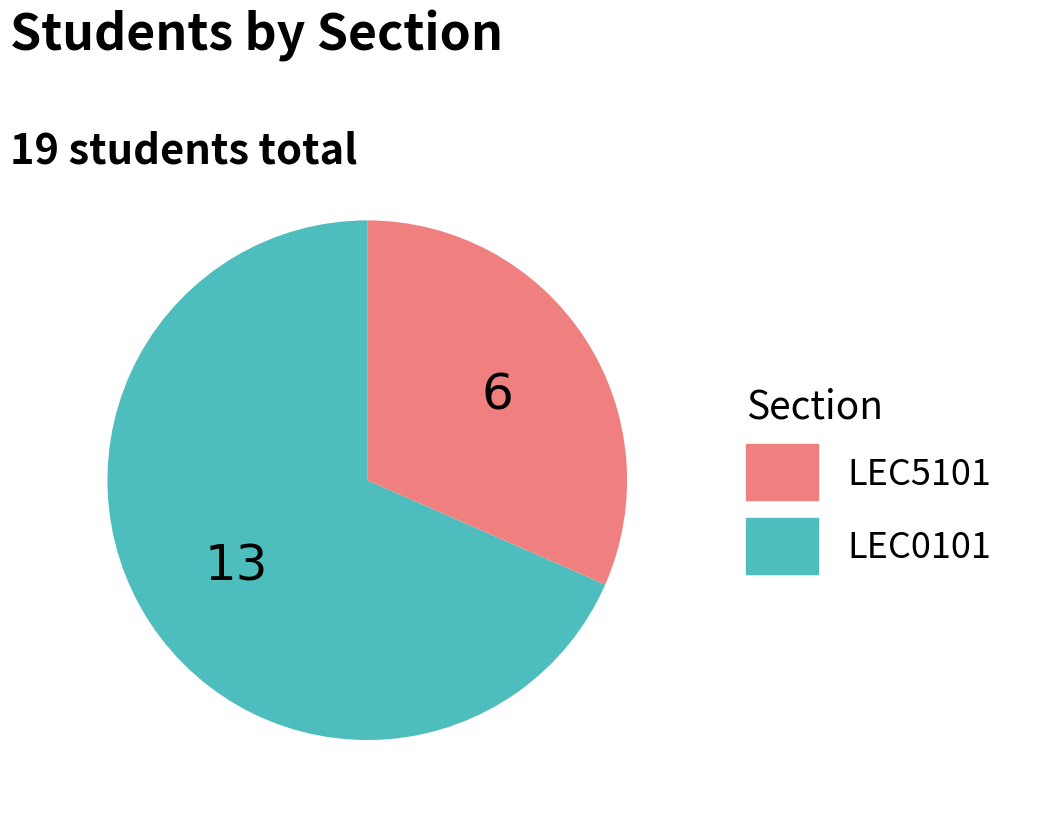

How many segments does this pie chart have?

2